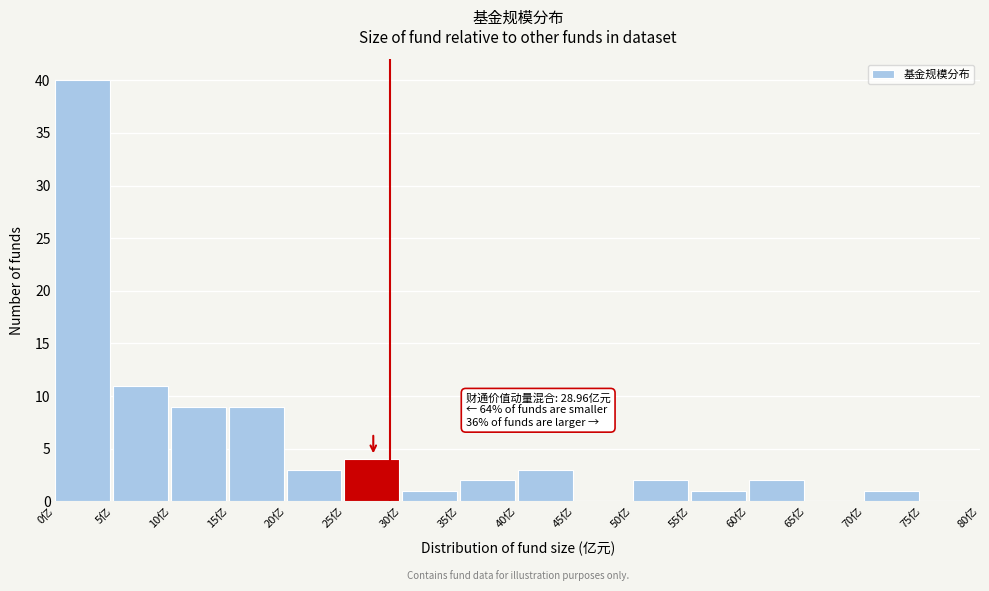

Which range on the x-axis has the tallest bar?

0 to 5